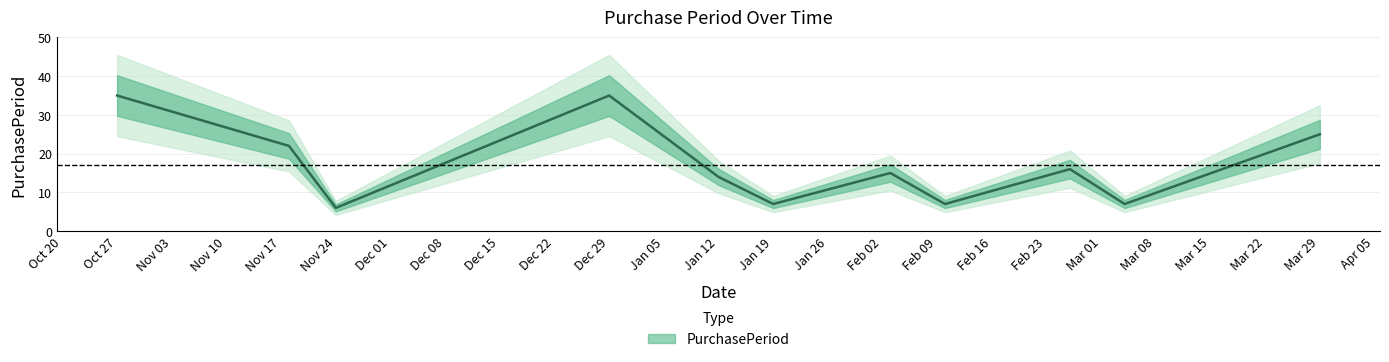

What is the difference between the second highest and second lowest values?

28